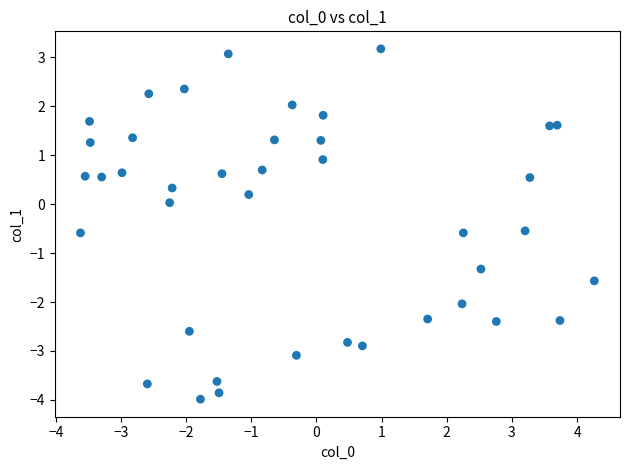

What is the range of Y values (max minus min)?

7.2